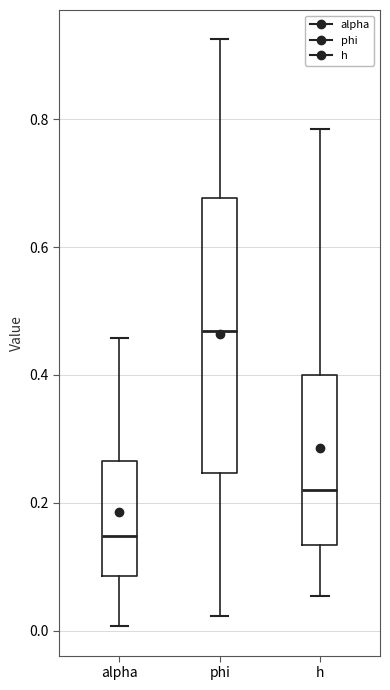

Where does the upper whisker of the box for h end on the y-axis? The values are not printed on the chart, so give them approximately, as read against the axis.

0.78